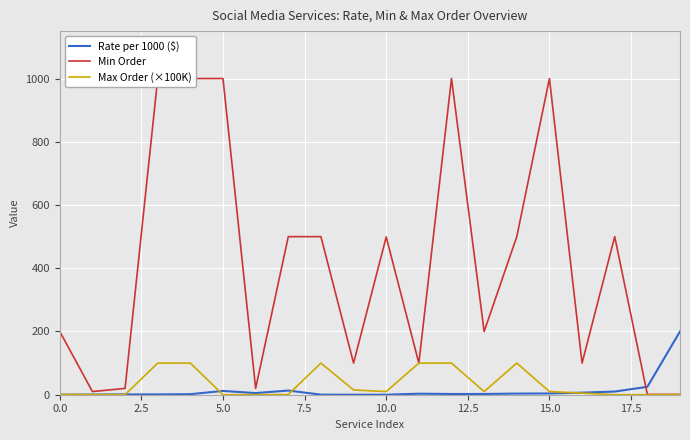

What are all the series names shown in the legend?

Rate per 1000 ($), Min Order, Max Order (×100K)